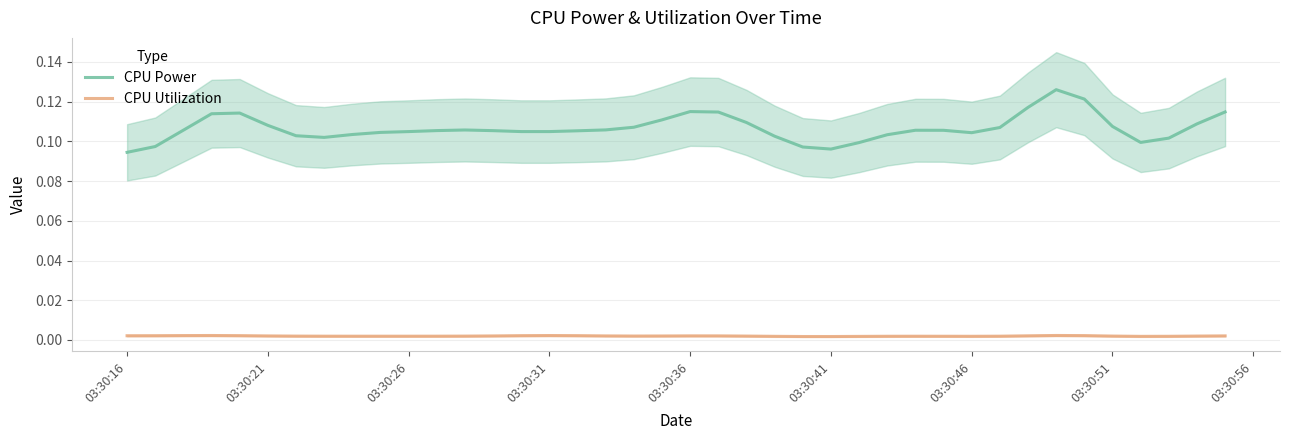

Which series has the largest range (max minus min)?

CPU Power